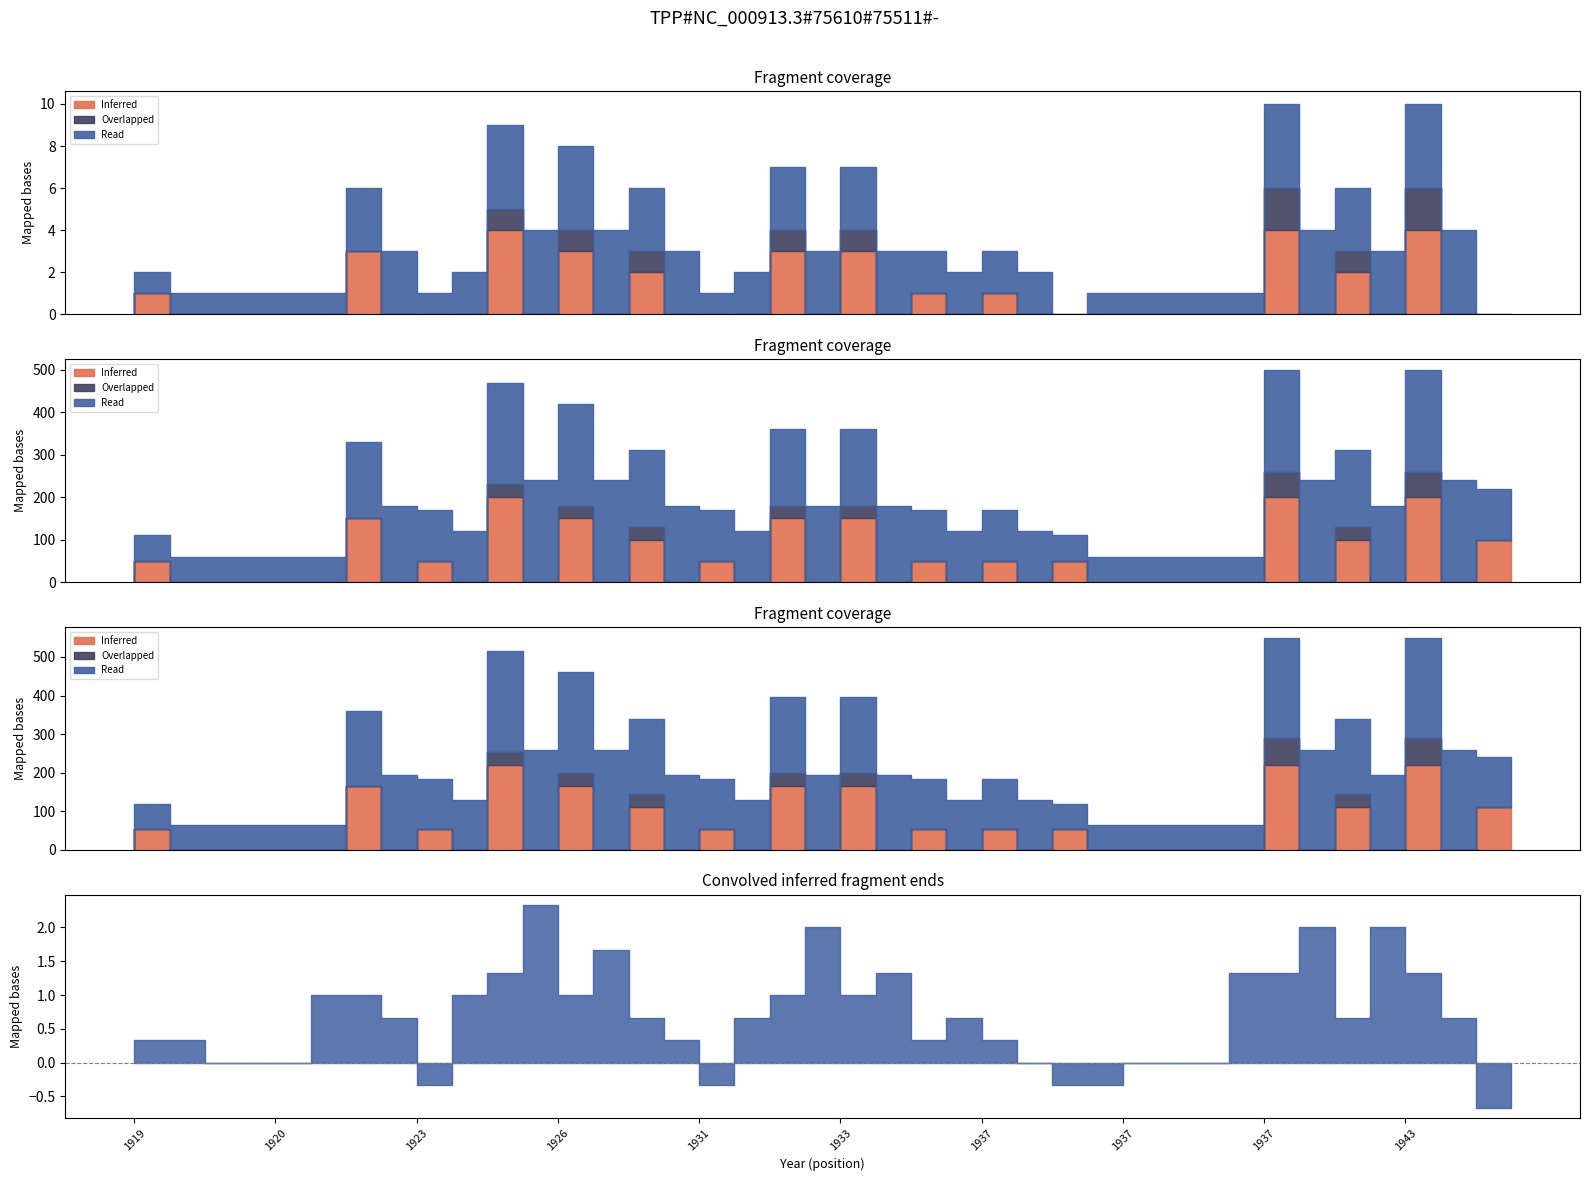

The Inferred series shows -3 at 1920. True or false?

False